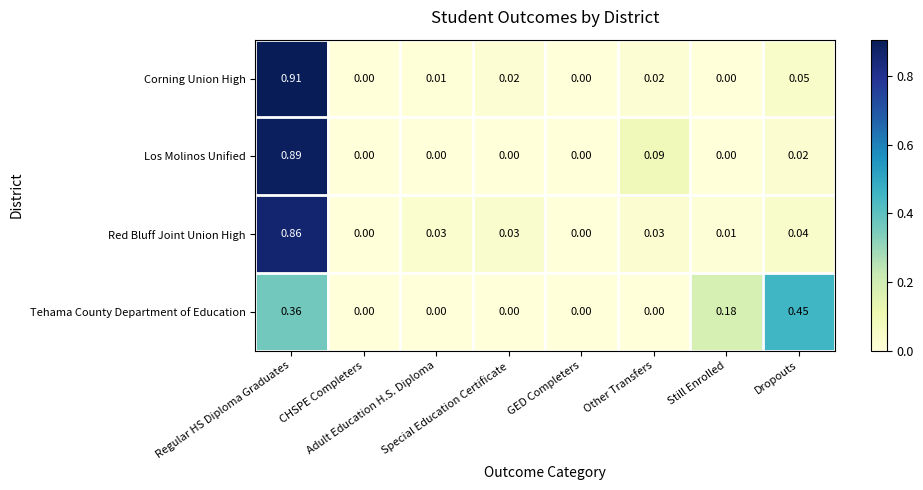

List the series in order of their peak value, lowest first.

Tehama County Department of Education, Red Bluff Joint Union High, Los Molinos Unified, Corning Union High